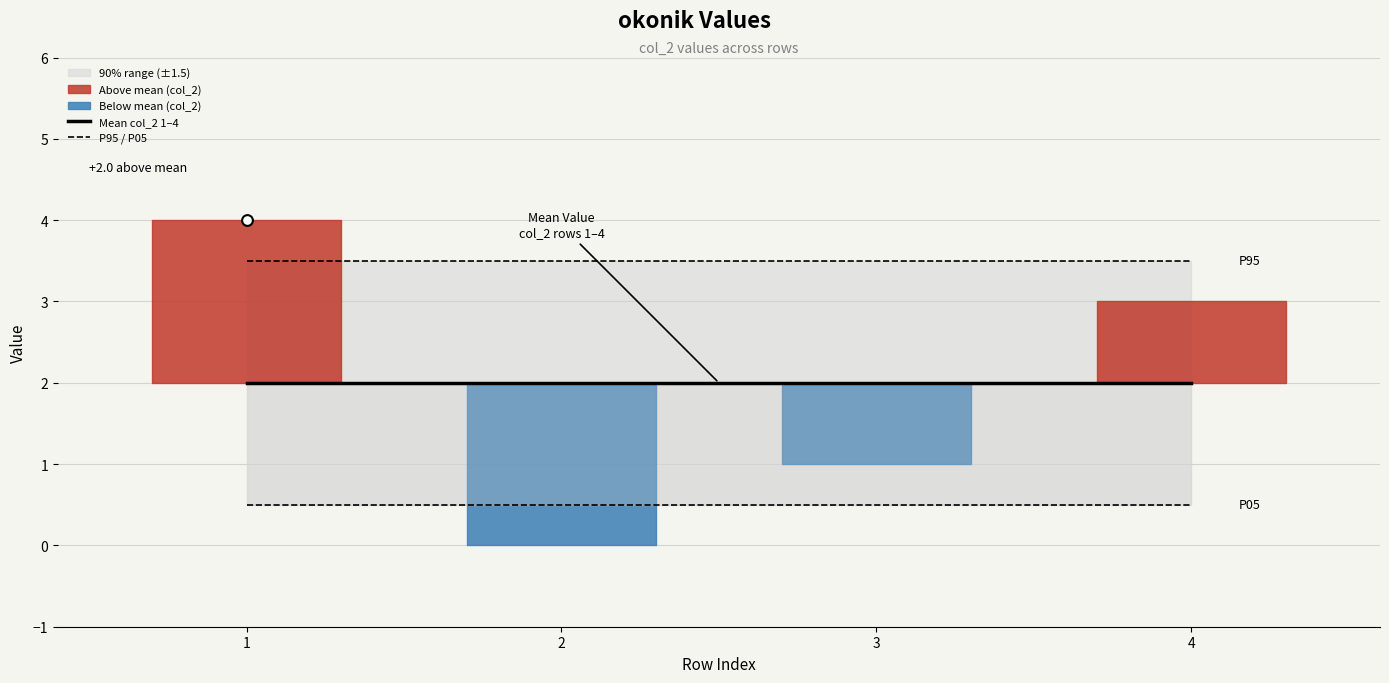

Is the value of P05 at 4 greater than the value of Mean col_2 1–4 at 2?

No